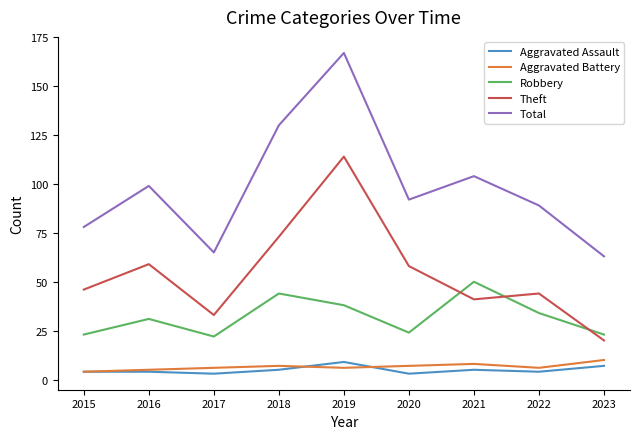

Reading right to left, extract all data points from this chart.

Aggravated Assault: 7	4	5	3	9	5	3	4	4
Aggravated Battery: 10	6	8	7	6	7	6	5	4
Robbery: 23	34	50	24	38	44	22	31	23
Theft: 20	44	41	58	114	73	33	59	46
Total: 63	89	104	92	167	130	65	99	78